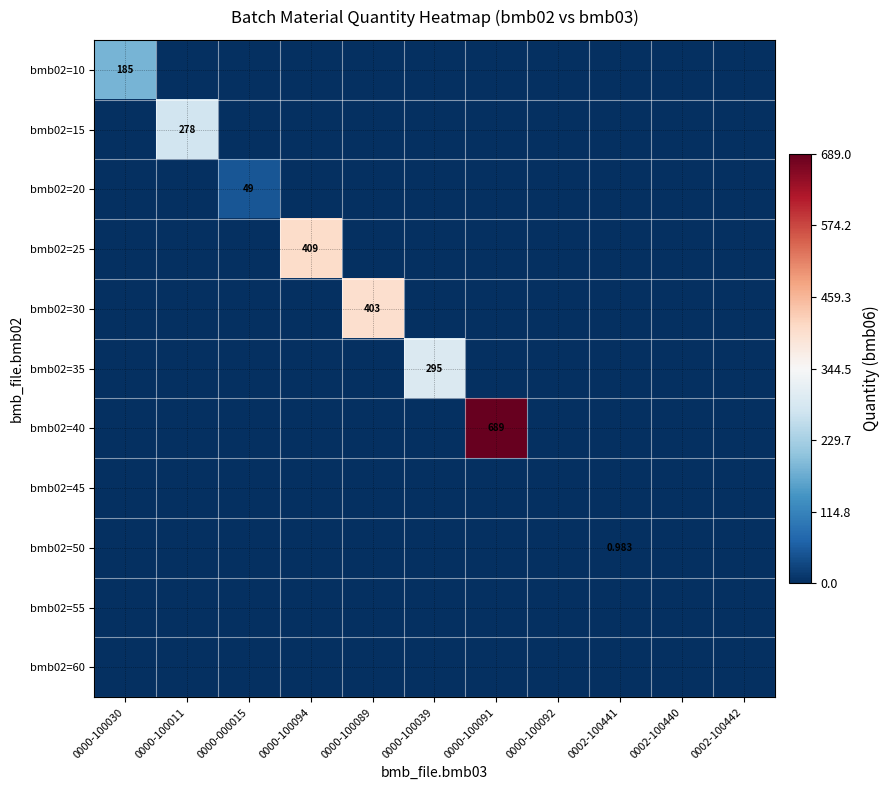

Which series changed the most between 0000-100039 and 0002-100440?

bmb02=35